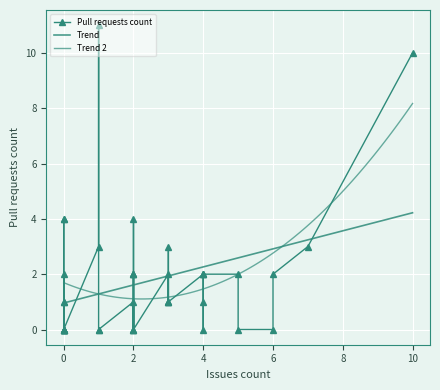

How many interior local valleys (lower than both neighbors) does the data have?

11